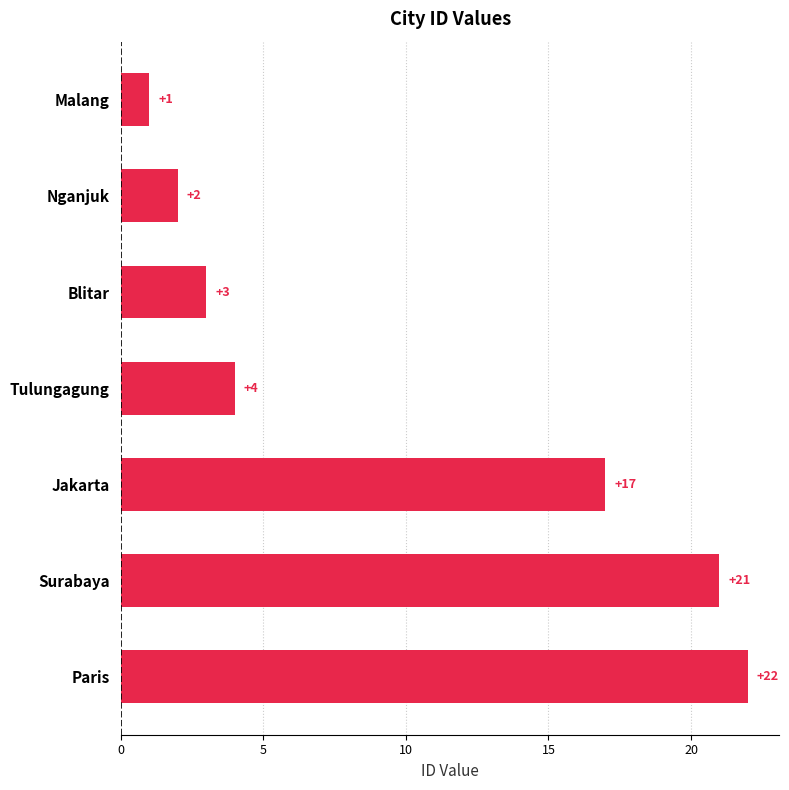

What is the value of the 4th bar from the top?

4